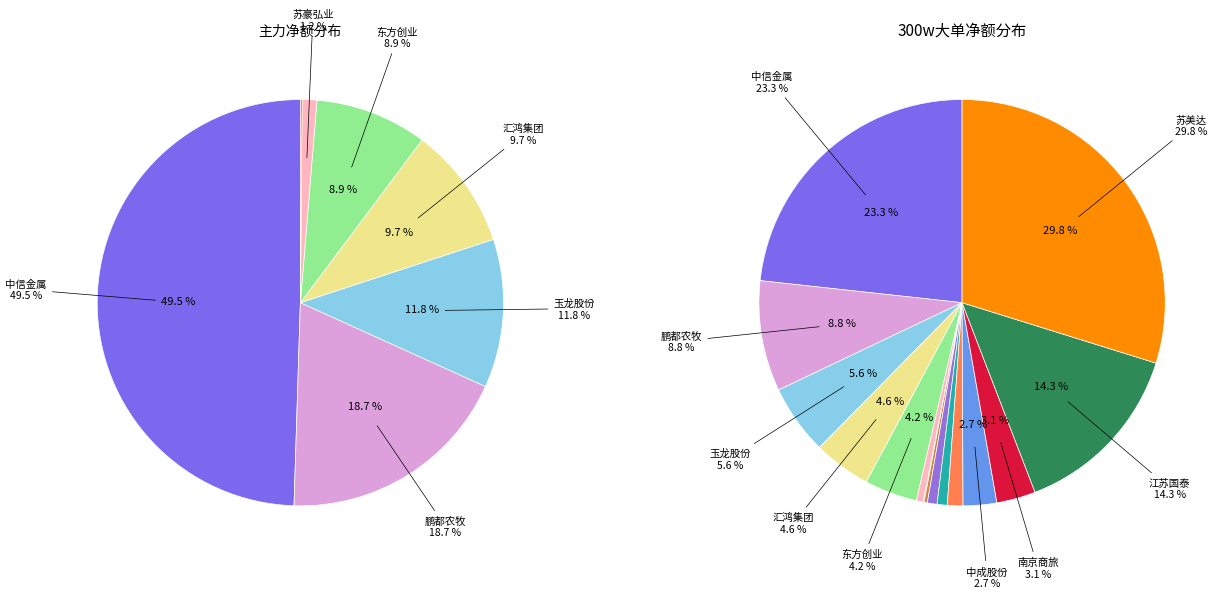

How many segments does this pie chart have?

16